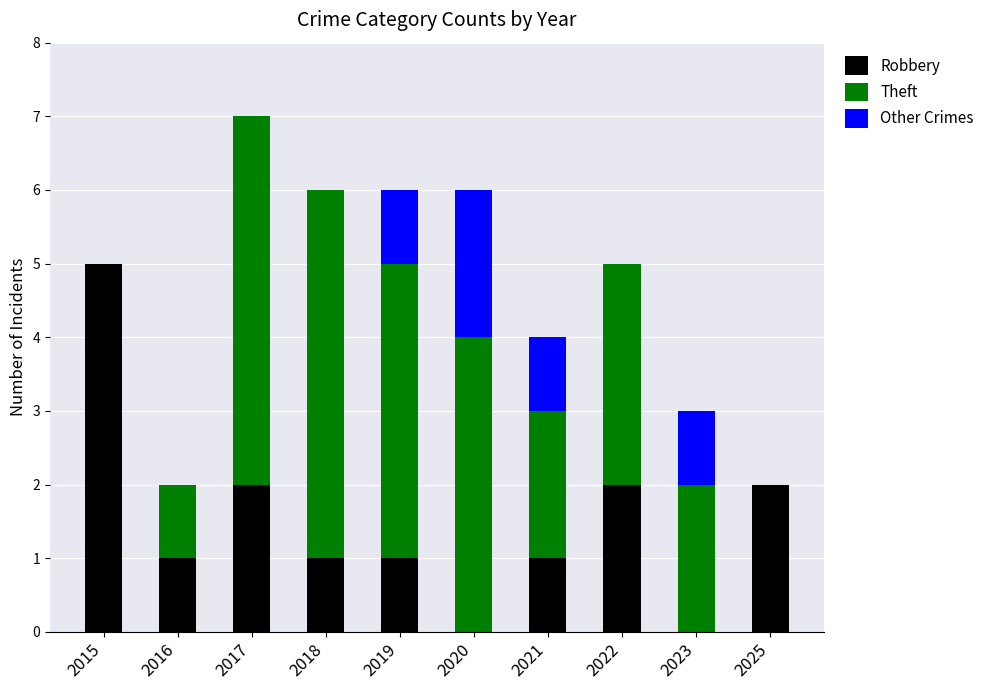

True or false: Robbery has a value of 2 at 2020.

False